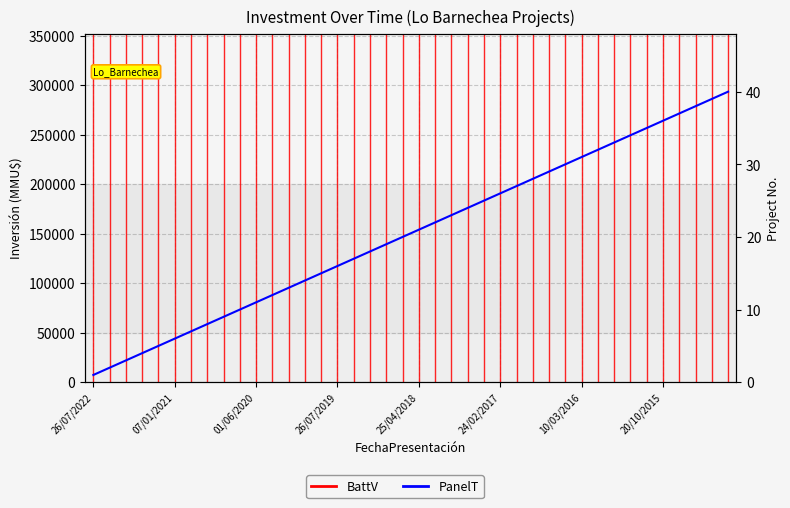

What is the sum of the values at 20/06/2018 and 12/04/2017?

44